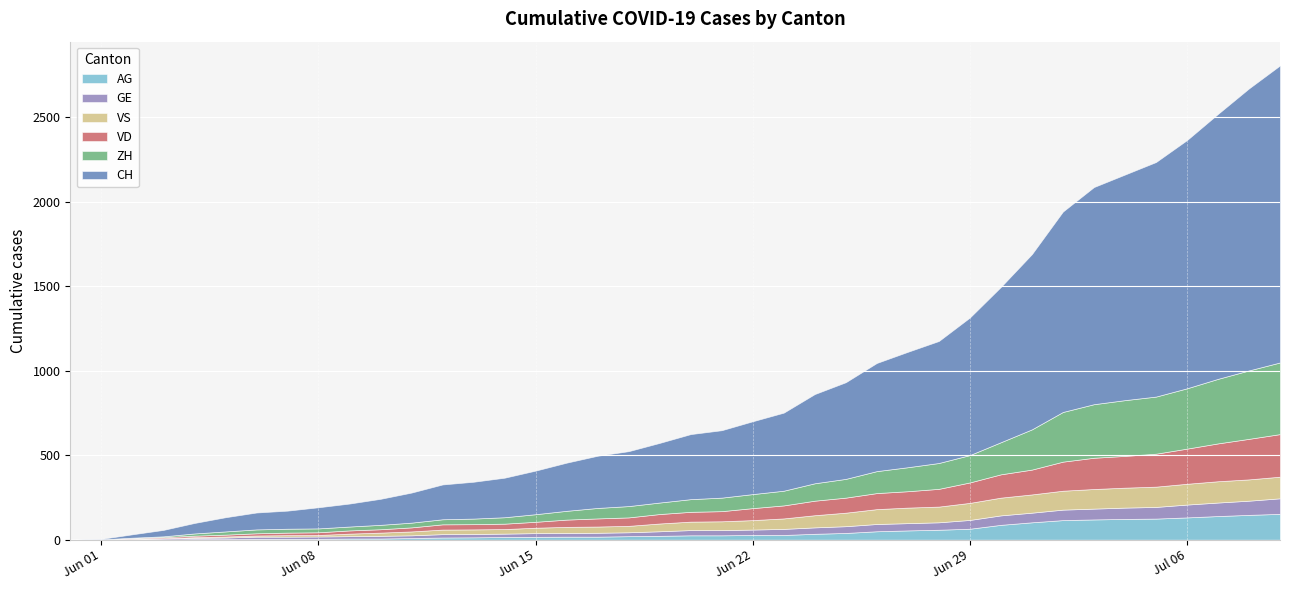

What is the difference between the second highest and minimum values in the CH series?

1669